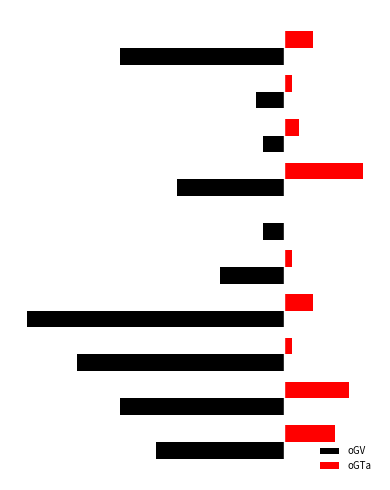

What are all the series names shown in the legend?

oGV, oGTa